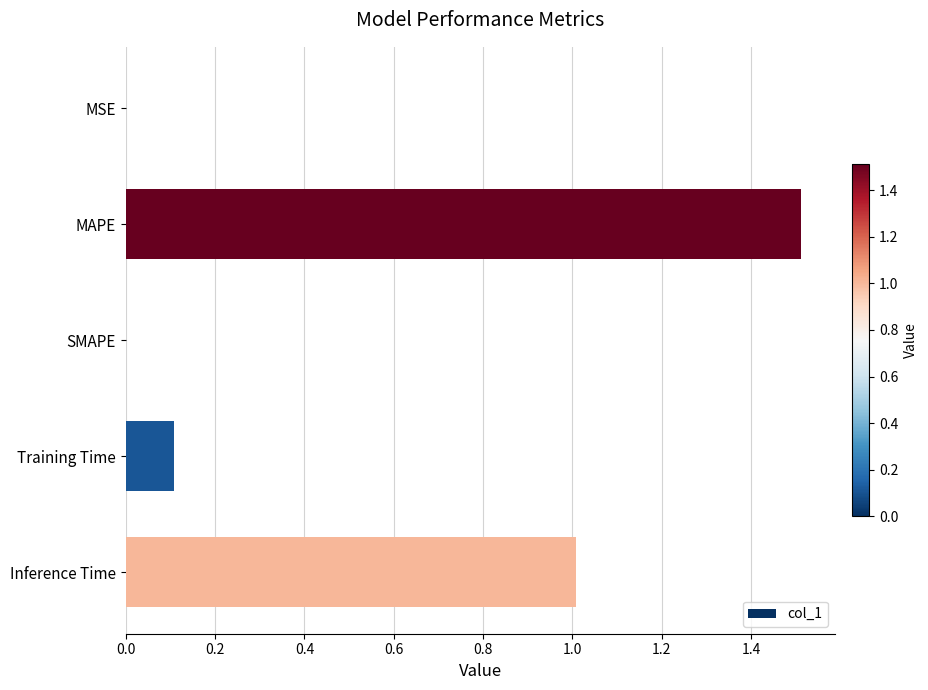

What is the change in value from Training Time to MAPE?

+1.4